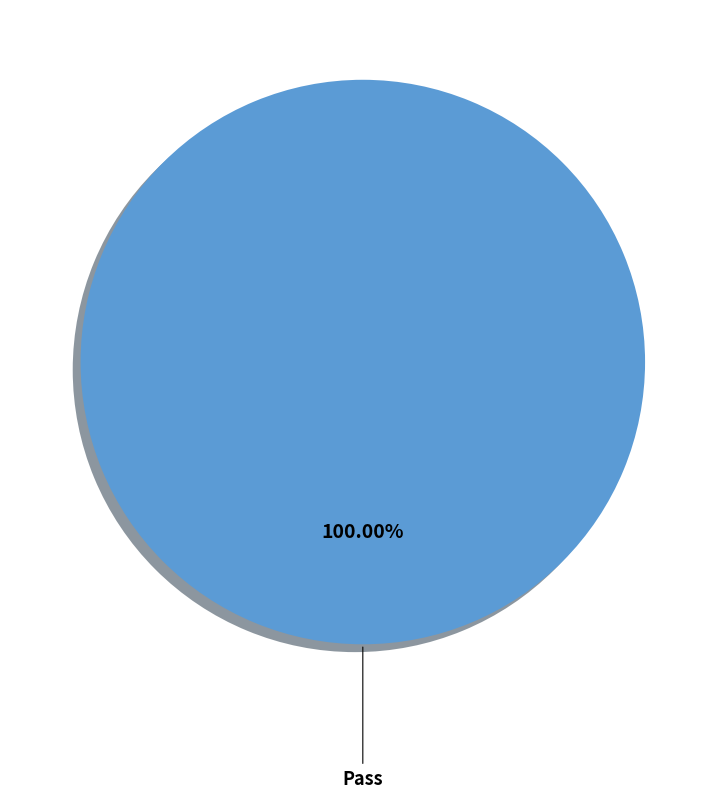

Does any single category account for the majority?

Yes